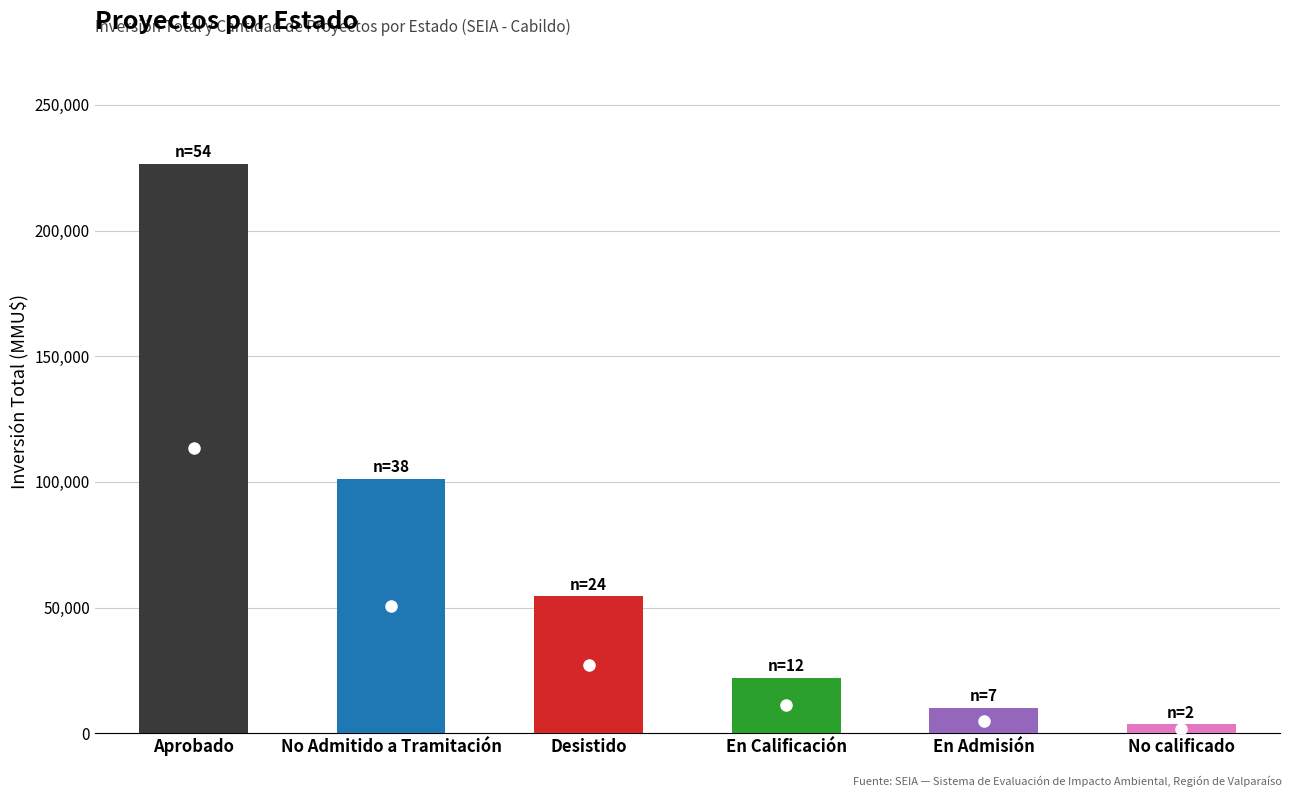

Which series has the largest total across all categories?

total_investment